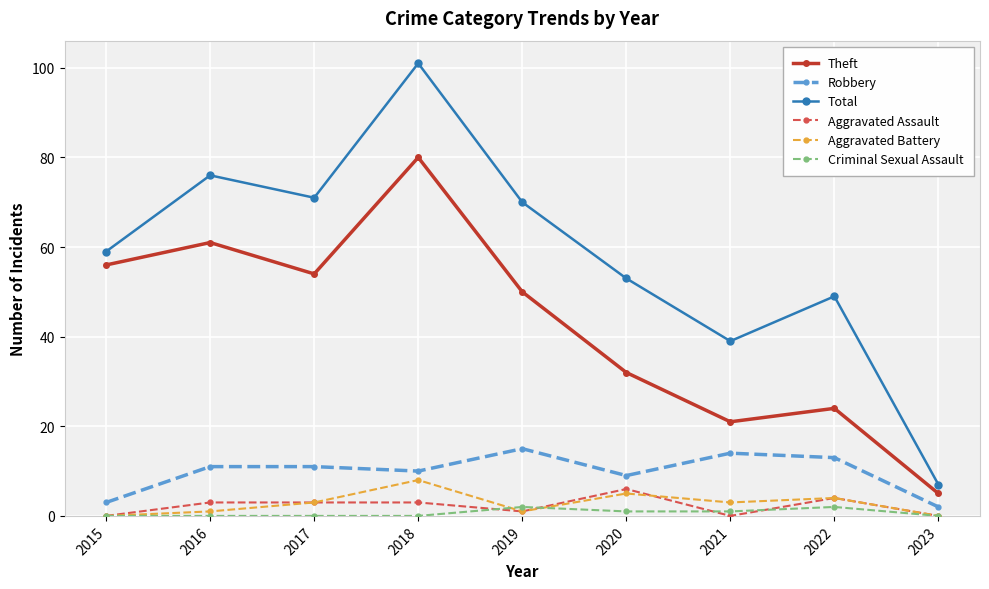

At how many categories does at least one series exceed 62?

4